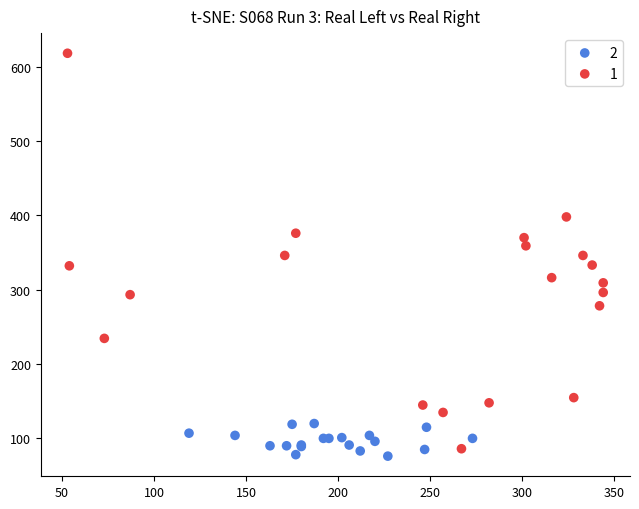

Which series has the largest Y range (max minus min)?

1